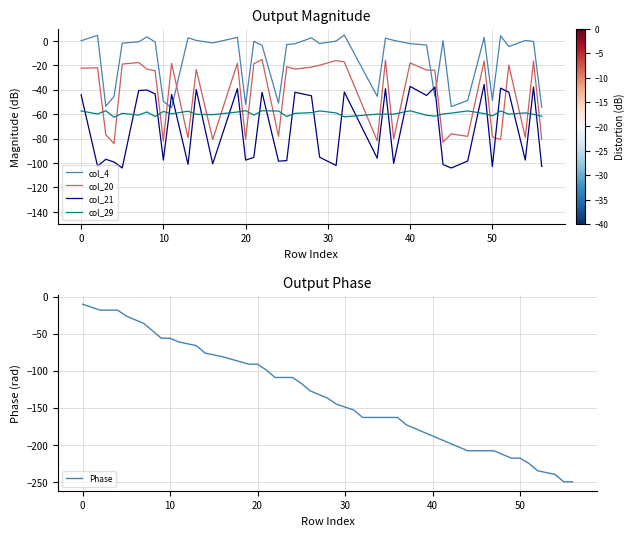

How many interior local peaks does the col_4 series have?

12